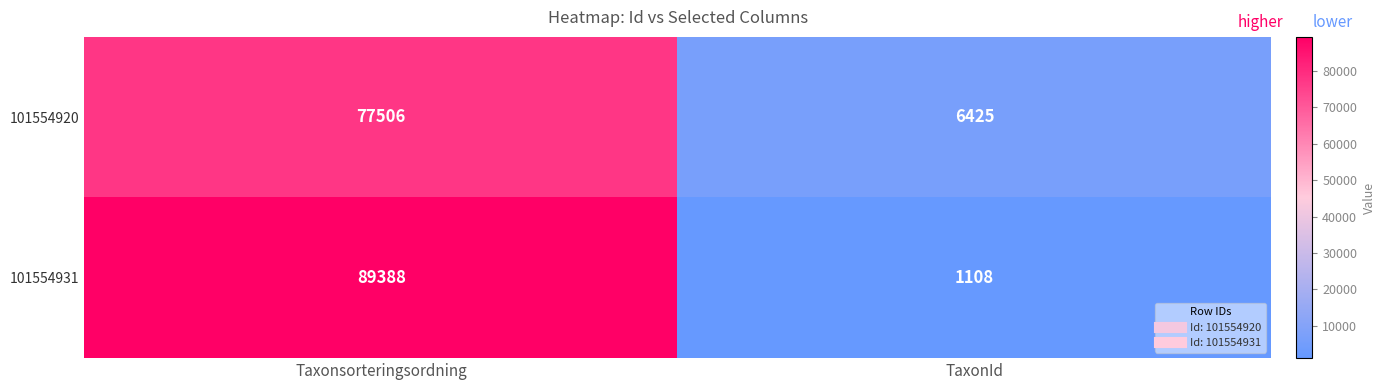

What is the difference between the 101554931 values at TaxonId and Taxonsorteringsordning?

88280